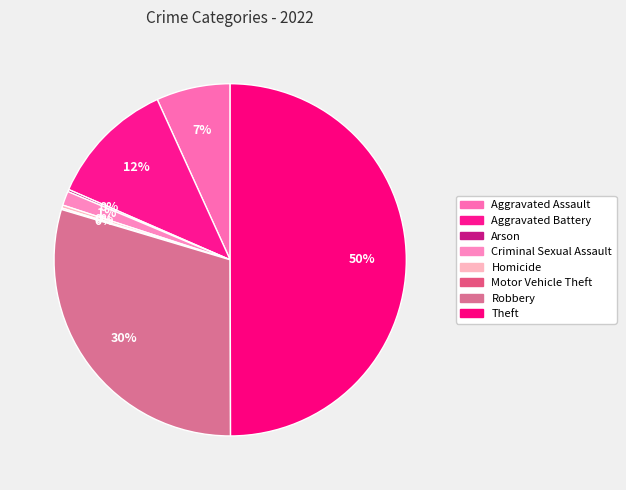

Do Aggravated Assault and Motor Vehicle Theft together represent more than half of the pie?

No